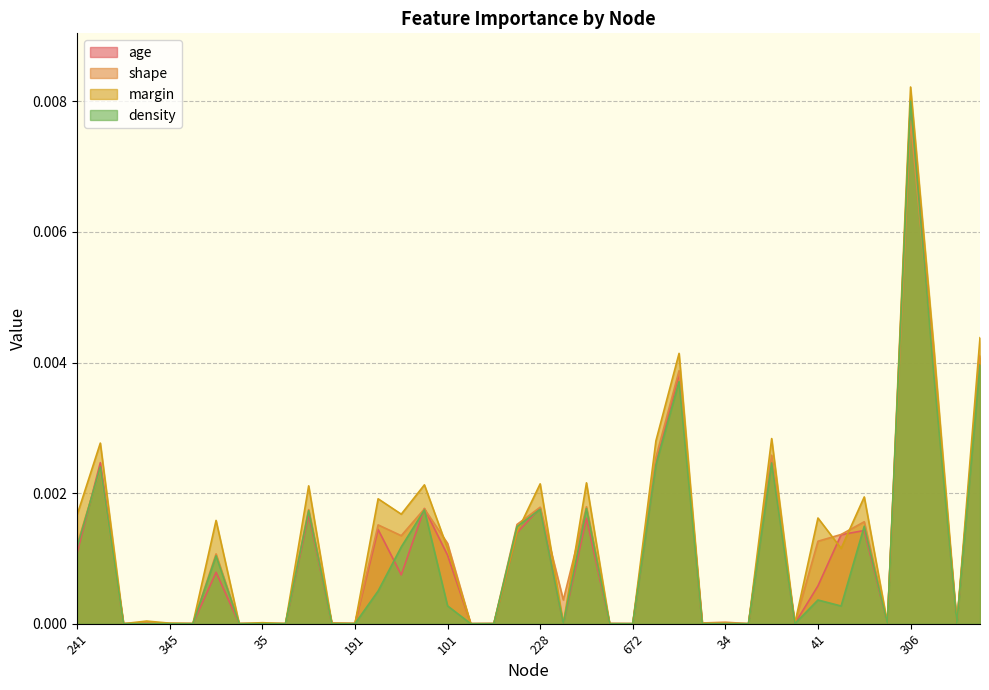

Between 809 and 306, which series saw the biggest shift?

margin